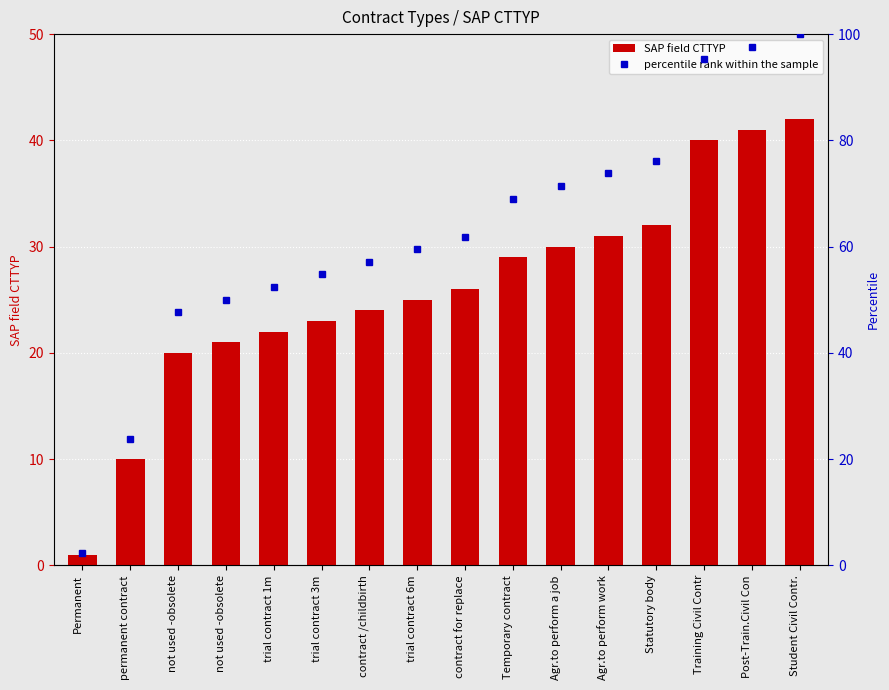

Which series has the largest range (max minus min)?

percentile rank within the sample